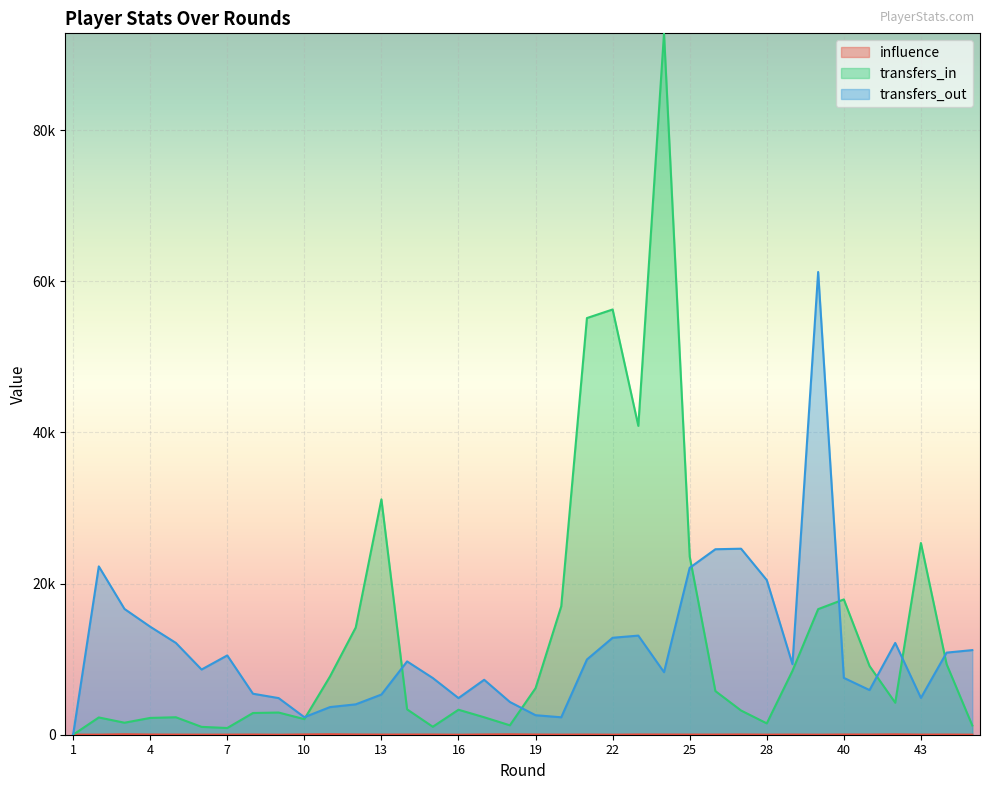

Rank the series by their maximum value, from highest to lowest.

transfers_in, transfers_out, influence